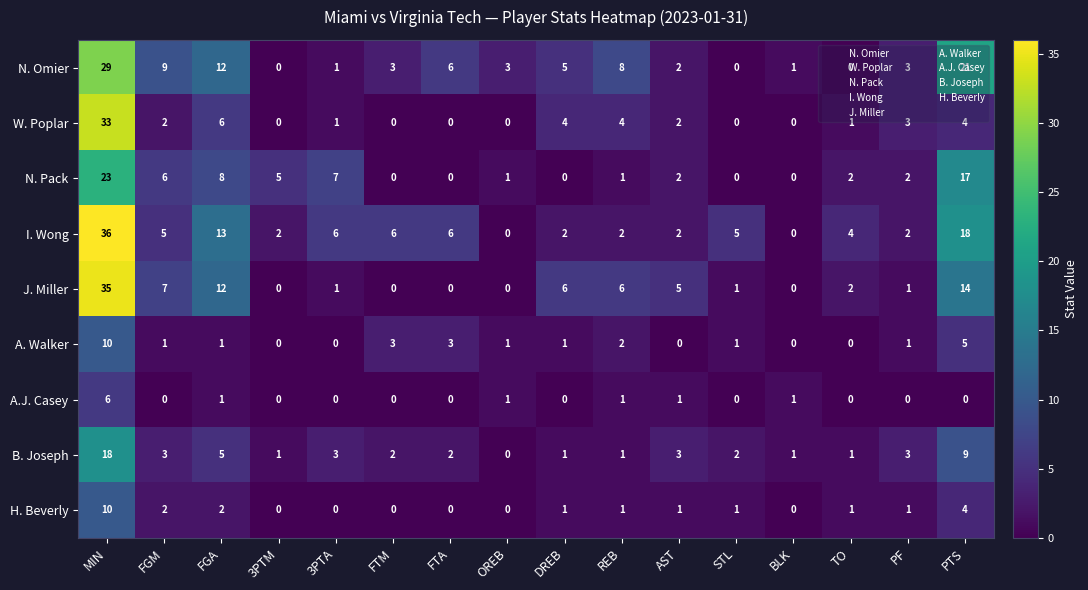

At how many categories does at least one series exceed 0?

16